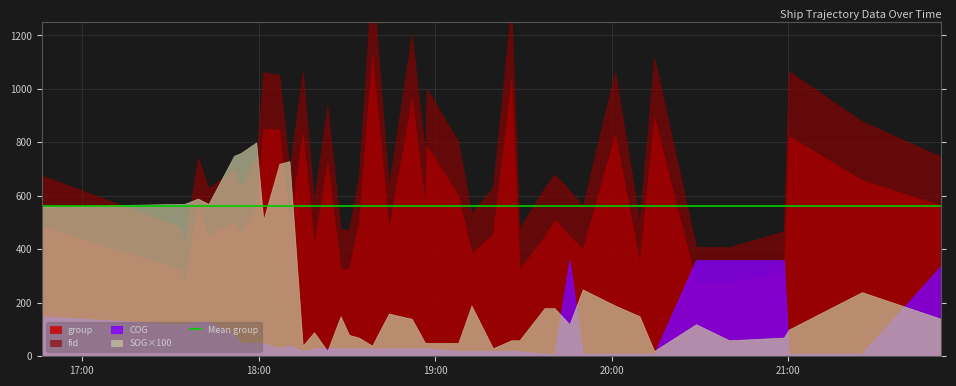

At how many categories does at least one series exceed 908?

11